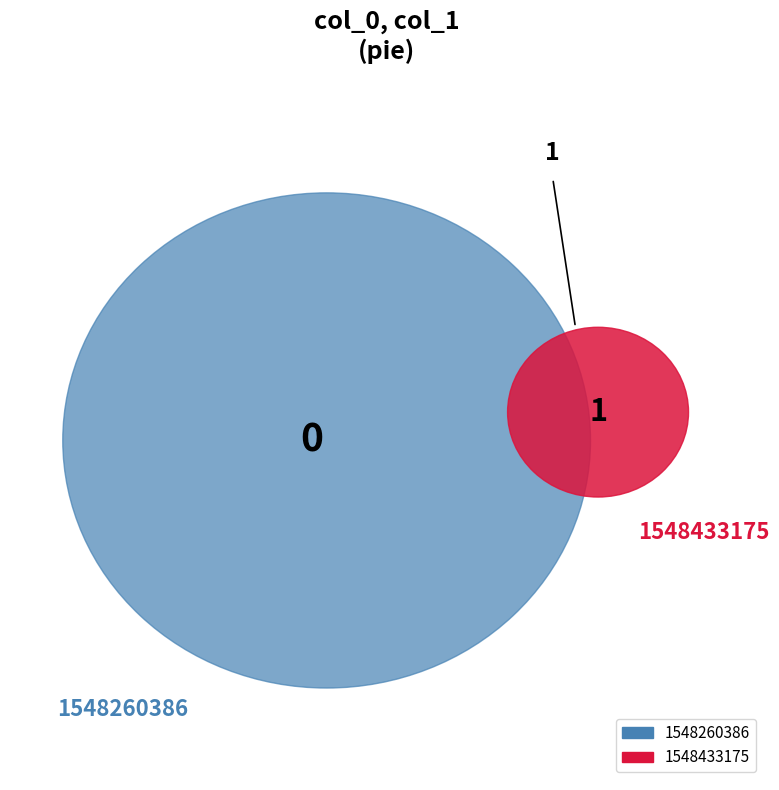

How many slices are in this pie chart?

2